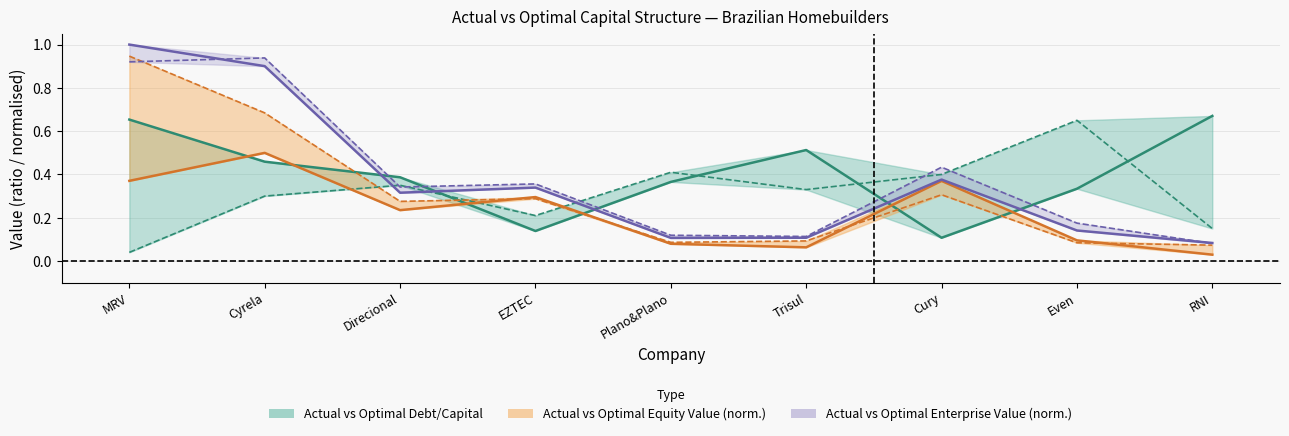

What is the value of the actual_debt_capital point at the 3rd from the left?

0.4